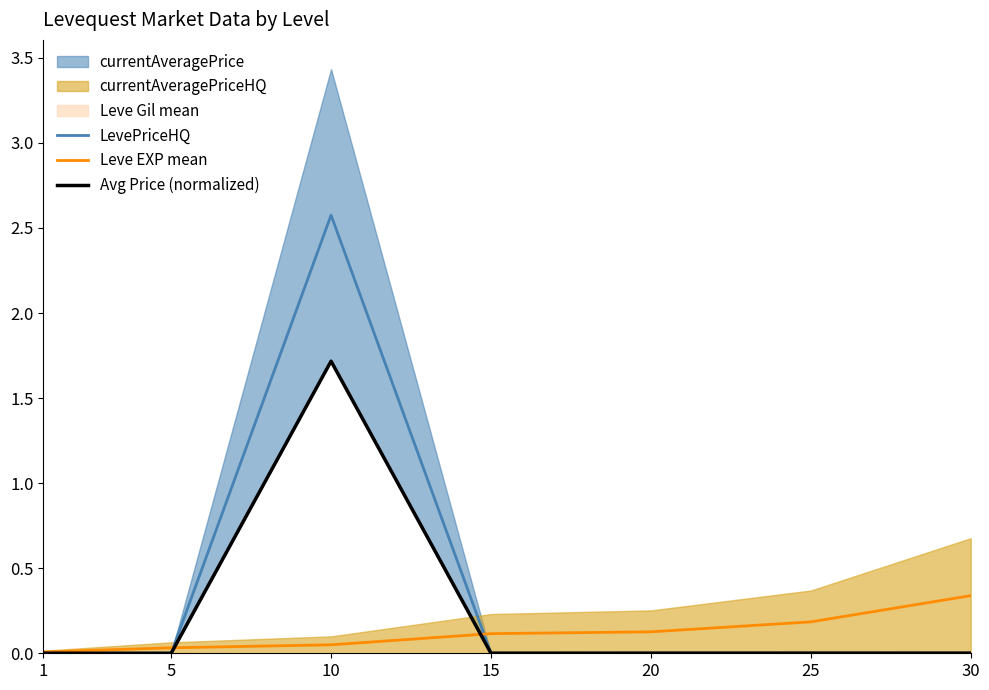

What is the difference between the highest and lowest values at 15?

0.1